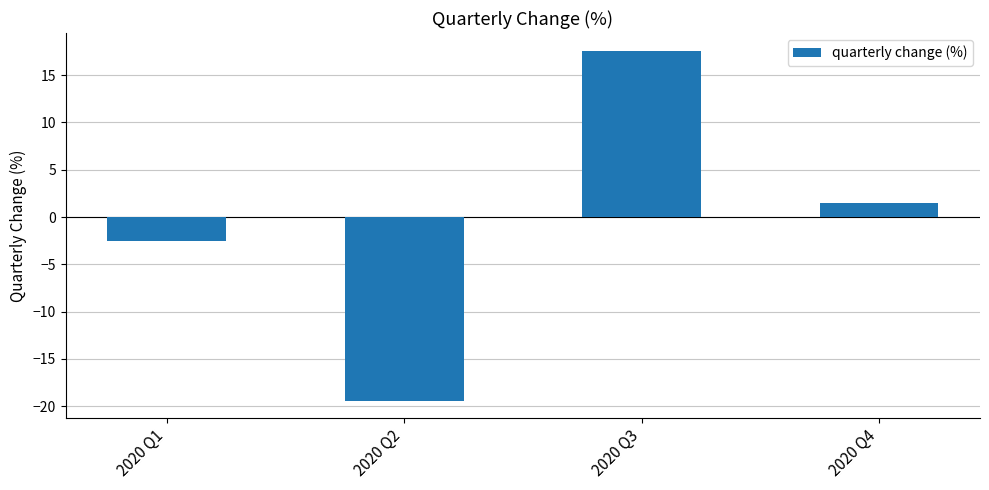

What is the value of the 3rd bar from the left?

17.6